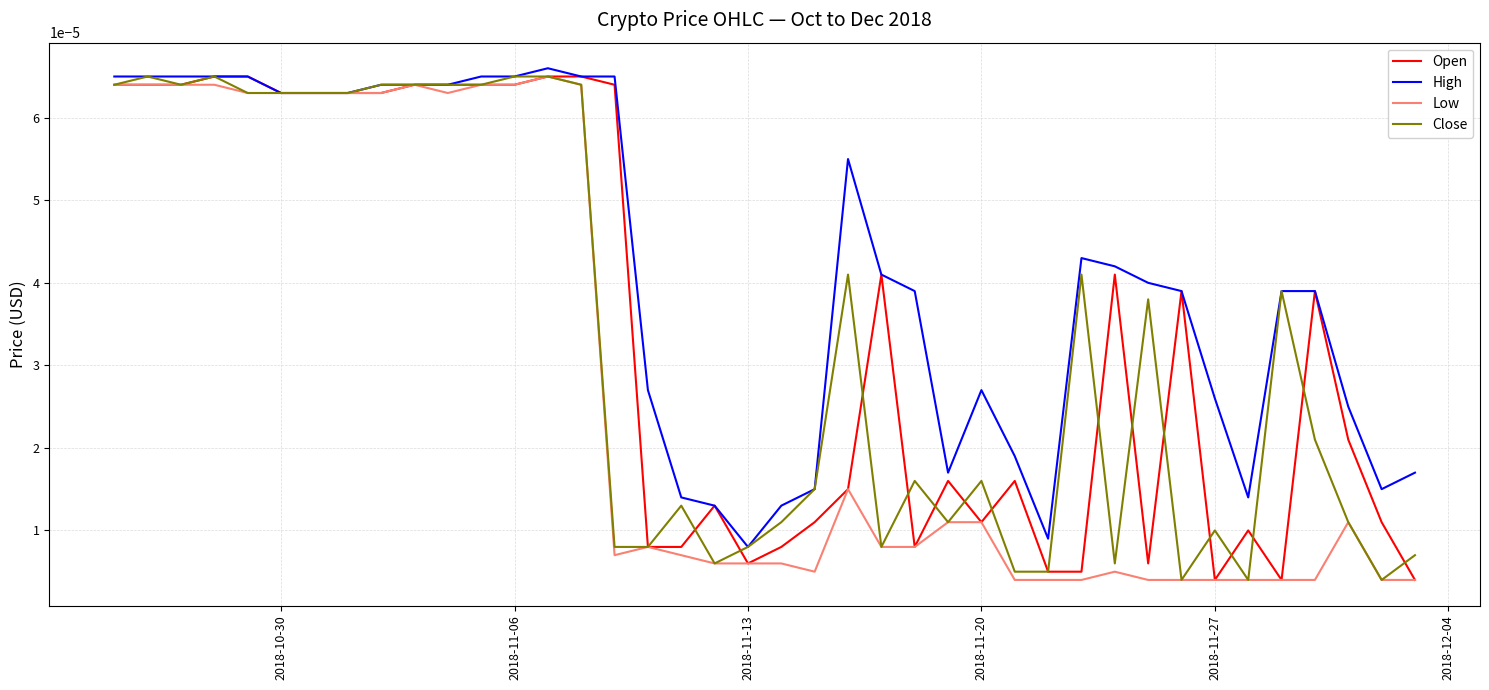

How many lines are shown in the chart?

4